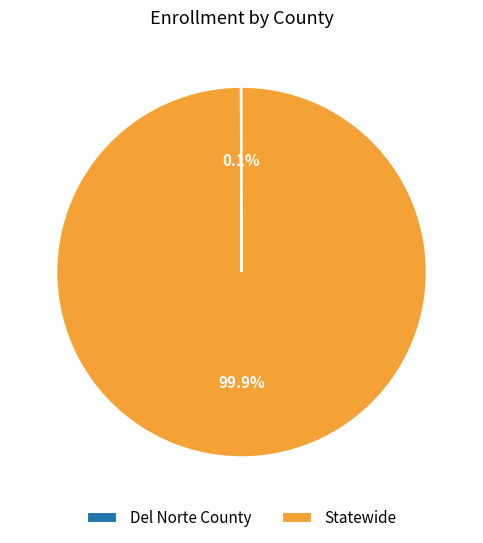

What portion of the pie excludes Statewide?

0.1%